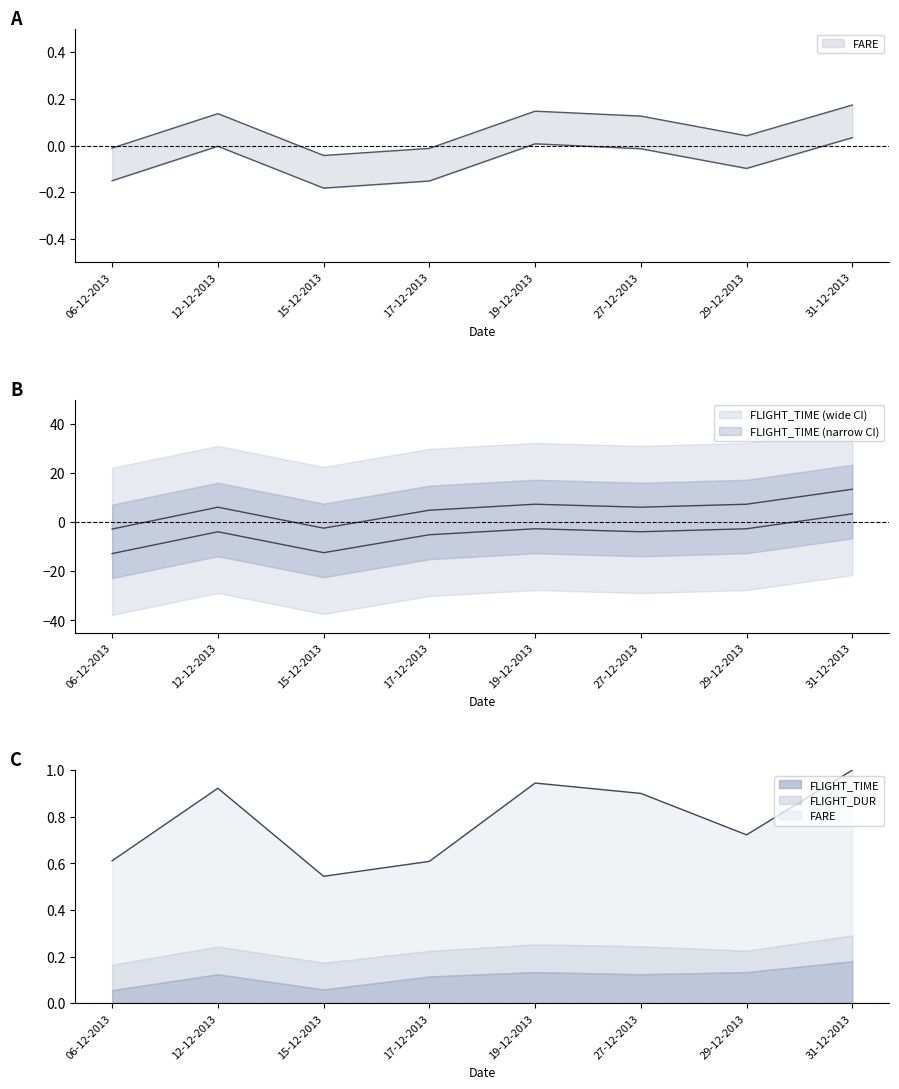

What is the sum of the FLIGHT_TIME values at 06-12-2013 and 31-12-2013?

10.6